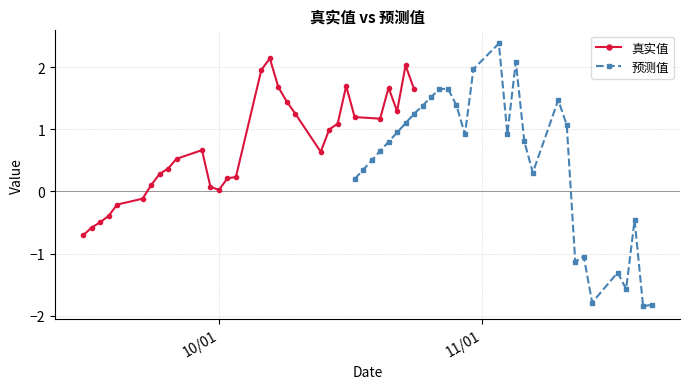

What is the lowest value of the 真实值 series?

-0.7